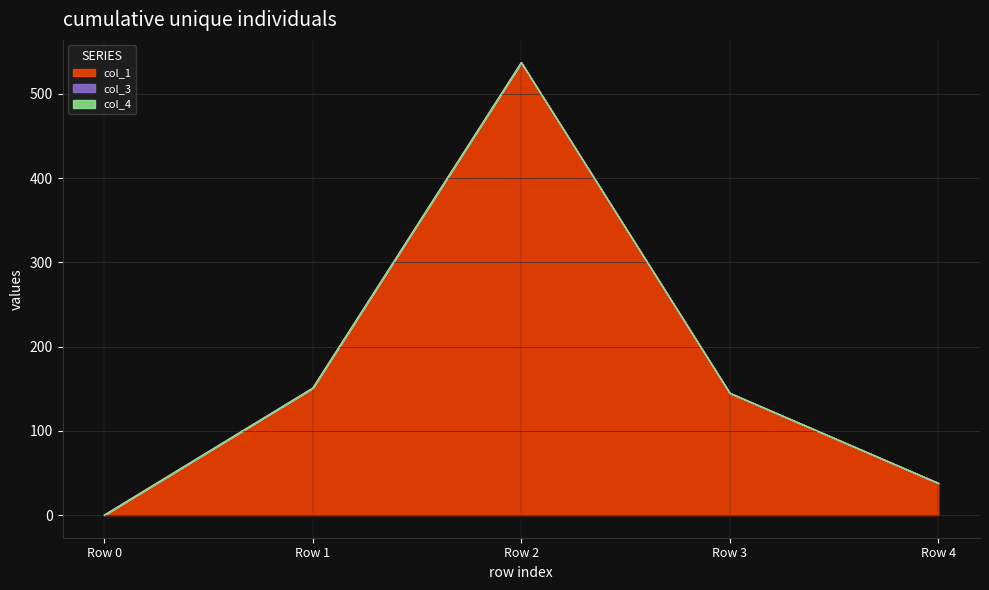

Reading right to left, extract all data points from this chart.

col_1: Row 4=37.9	Row 3=144.8	Row 2=537.2	Row 1=150.8	Row 0=0.0
col_3: Row 4=0.0	Row 3=0.0	Row 2=0.0	Row 1=0.0	Row 0=0.0
col_4: Row 4=0.0	Row 3=0.0	Row 2=0.0	Row 1=0.0	Row 0=0.0